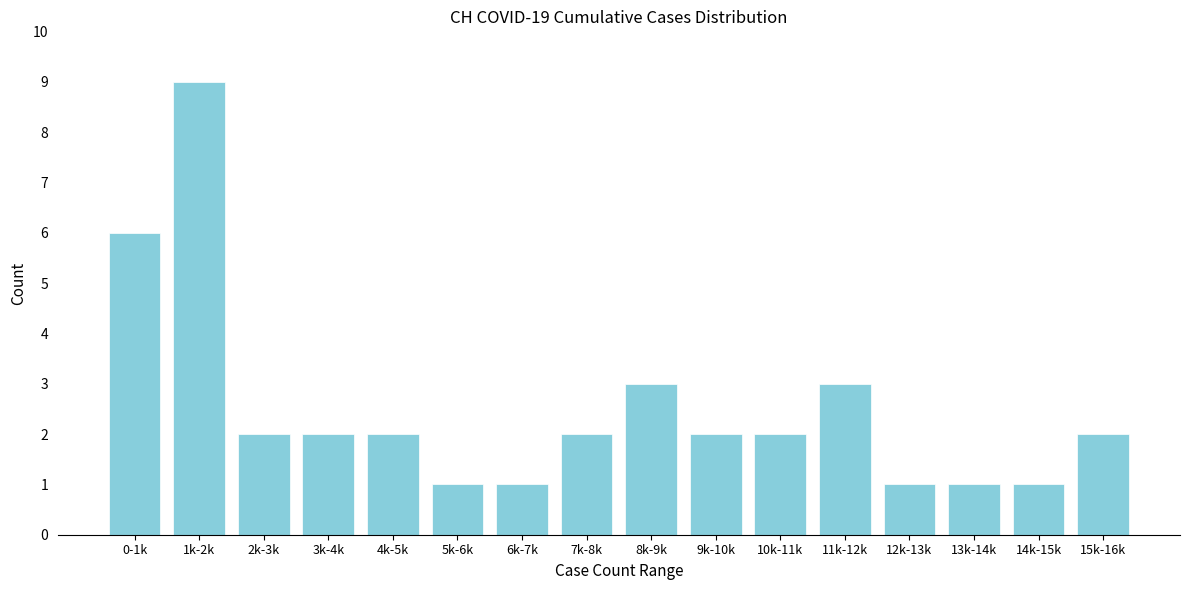

Reading right to left, what are all the values shown in this chart?

15k-16k=2	14k-15k=1	13k-14k=1	12k-13k=1	11k-12k=3	10k-11k=2	9k-10k=2	8k-9k=3	7k-8k=2	6k-7k=1	5k-6k=1	4k-5k=2	3k-4k=2	2k-3k=2	1k-2k=9	0-1k=6